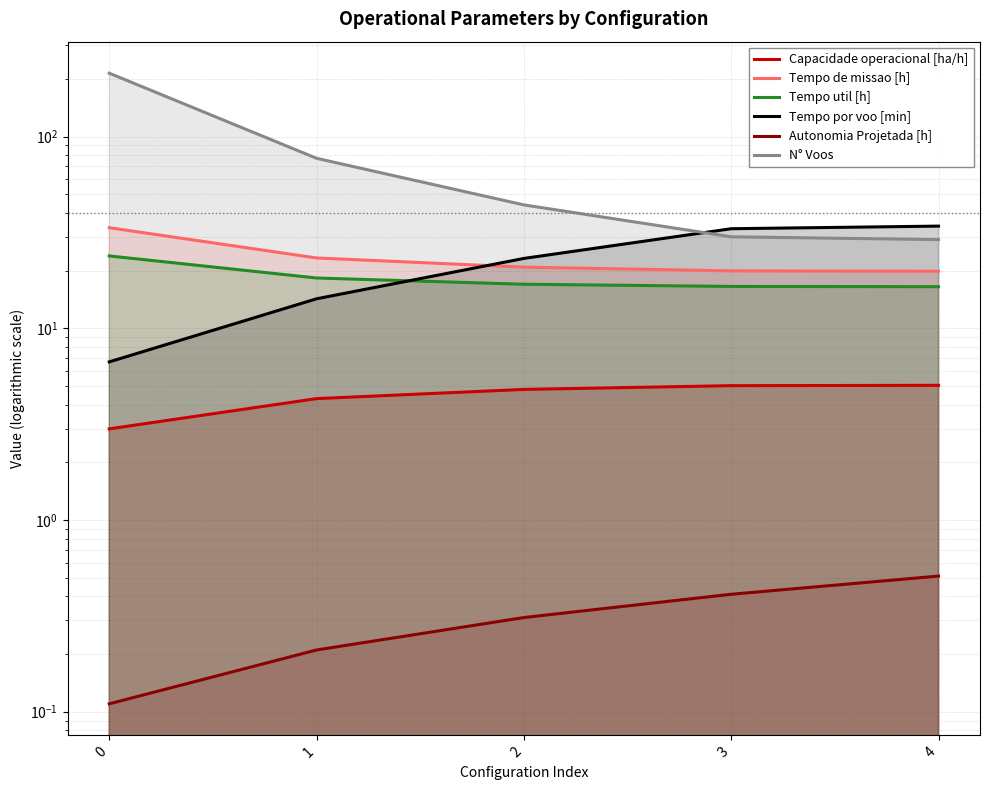

What is the spread (max minus min) of values at 4?

33.6